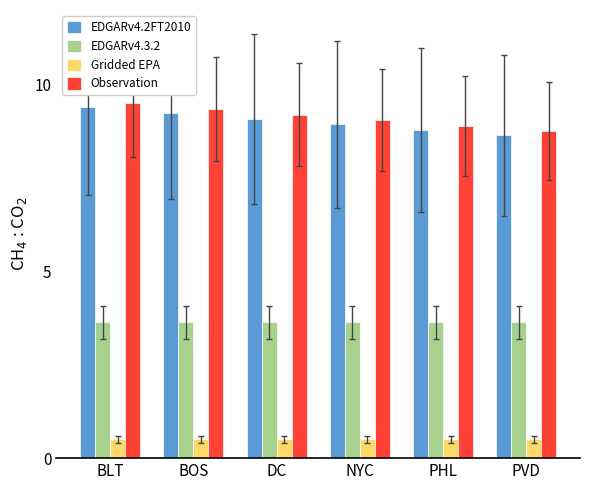

How many EDGARv4.3.2 values are between 3 and 4?

6